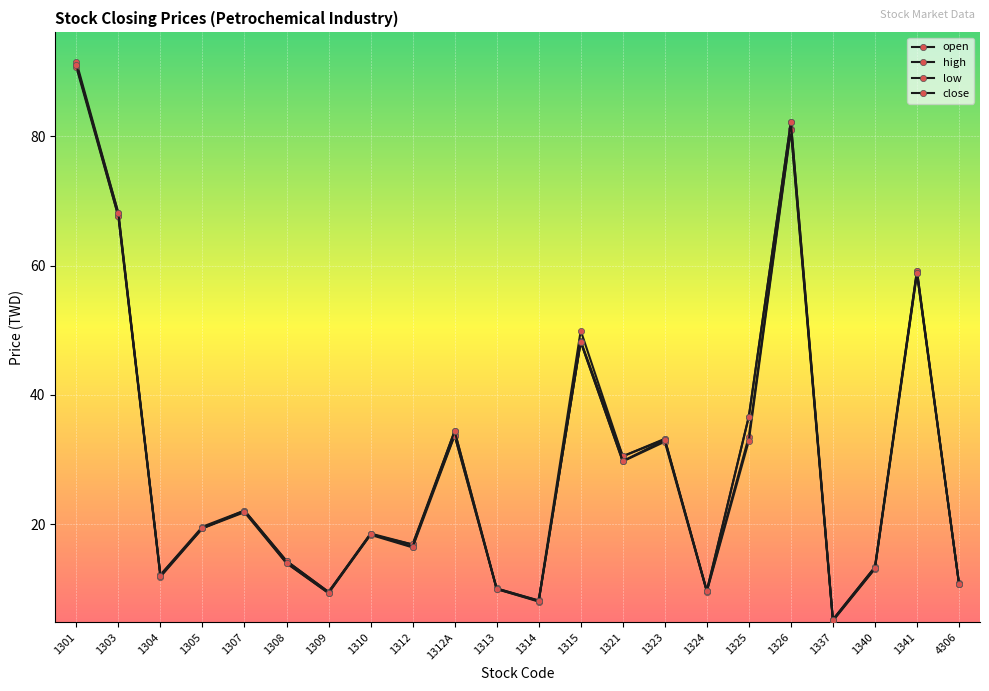

What is the label of the 6th point from the left?

1308